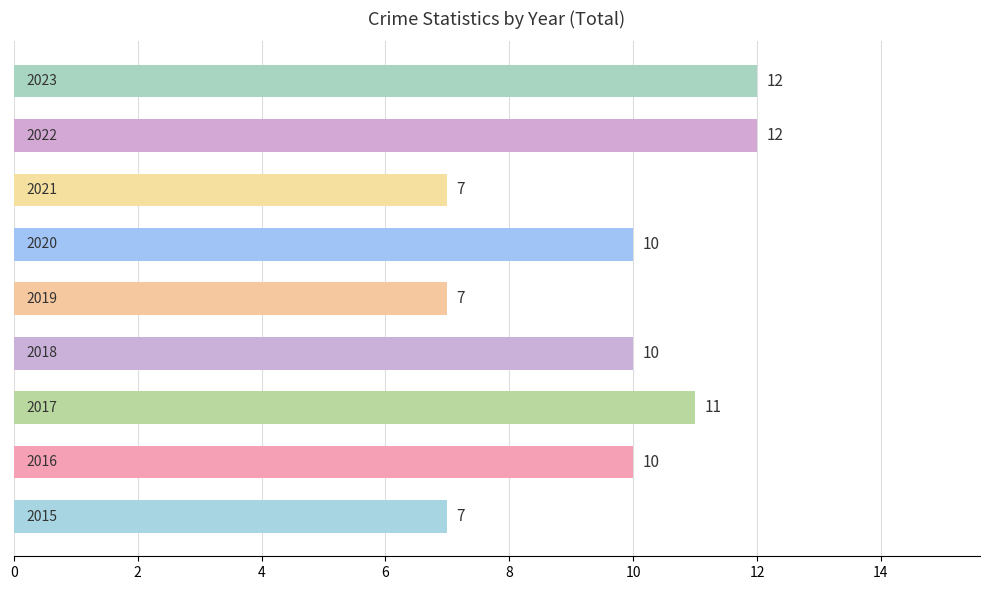

What is the greatest value displayed?

12